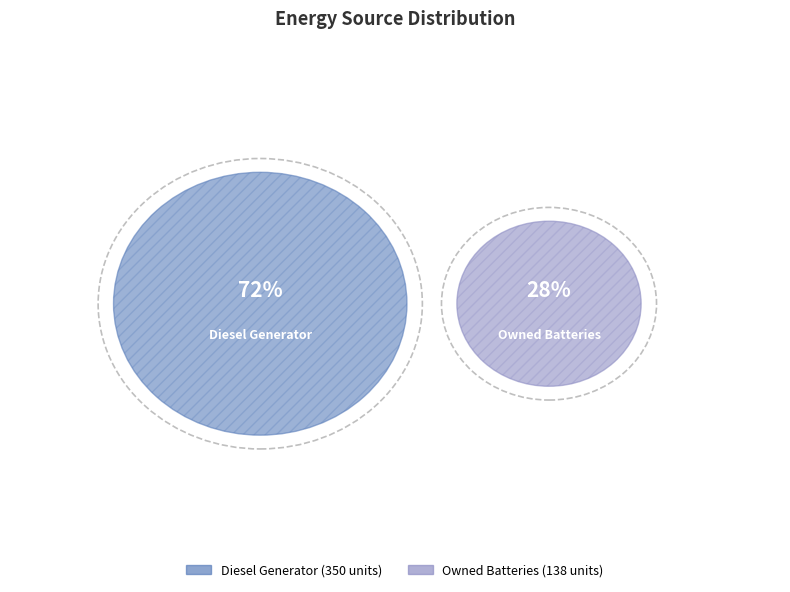

True or false: Diesel Generator accounts for 58% of the total.

False